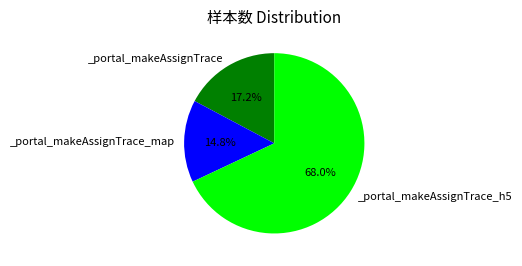

Is there any slice that represents more than half of the pie?

Yes